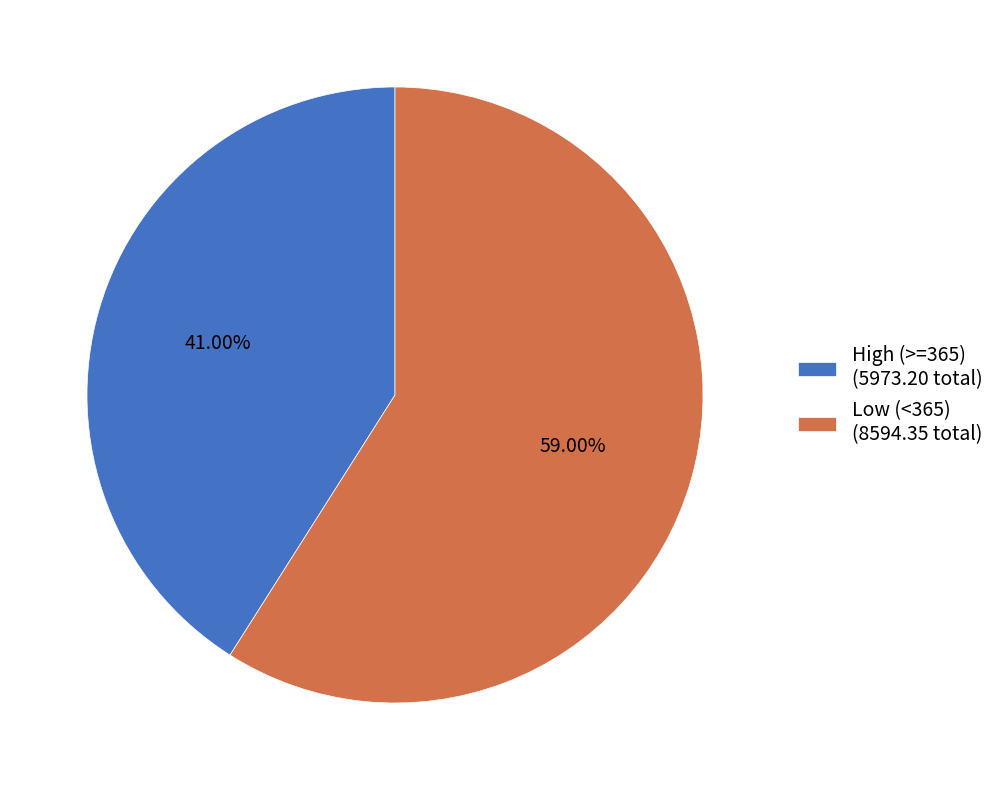

Do High (>=365) (5973.20 total) and Low (<365) (8594.35 total) together represent more than half of the pie?

Yes